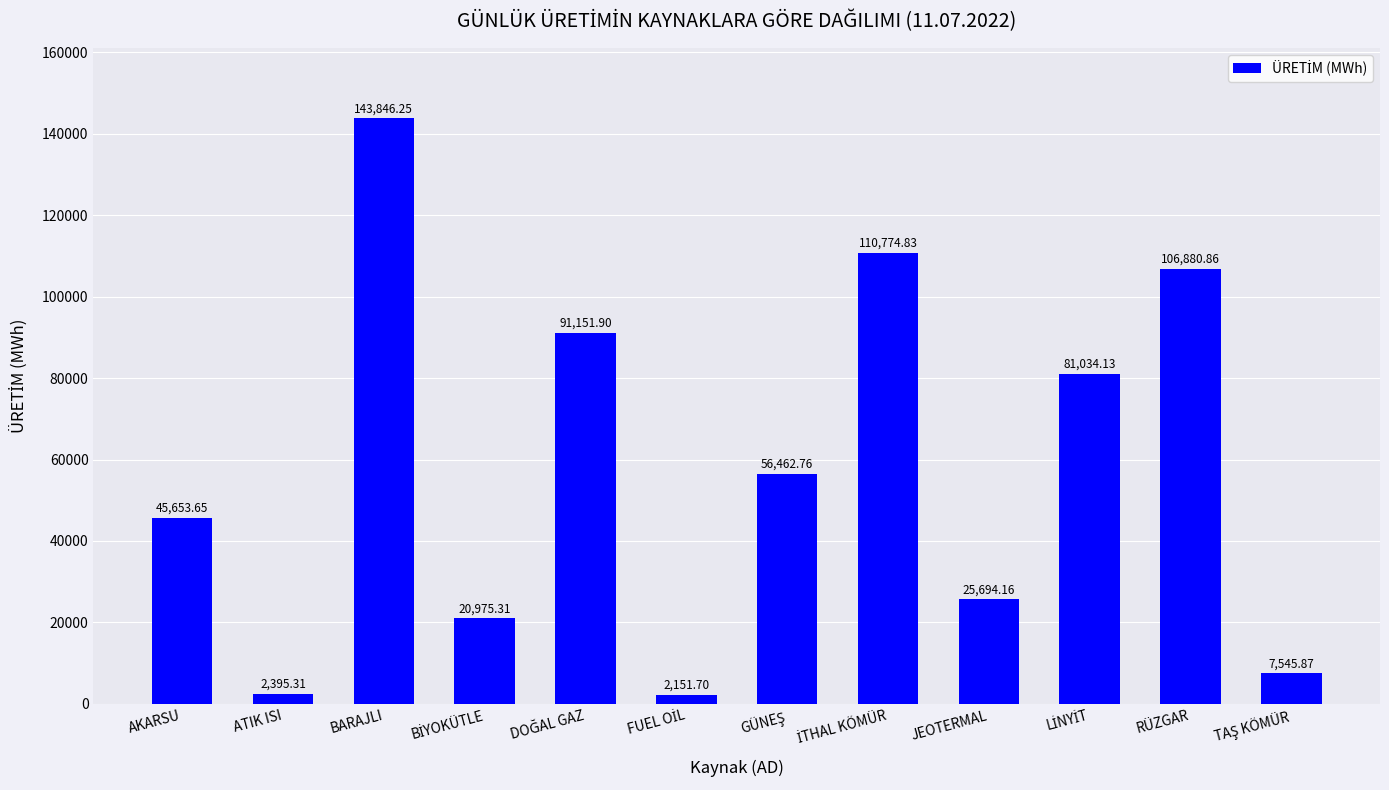

What is the label of the 3rd bar from the left?

BARAJLI